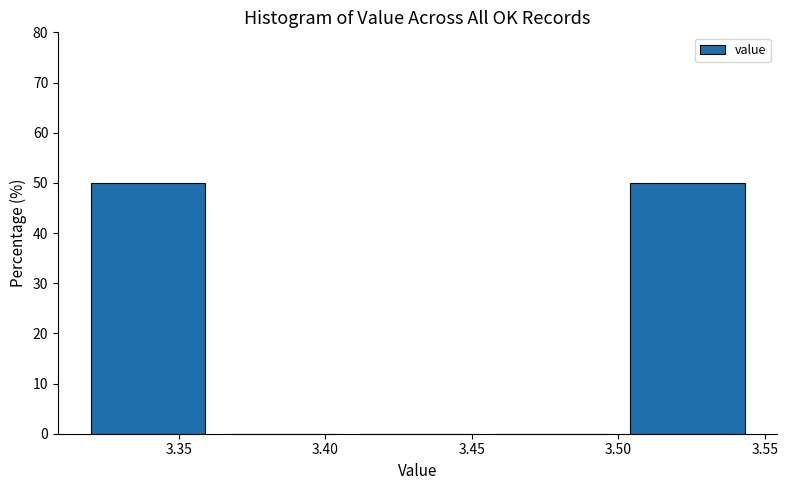

What is the height of the bar covering 3.320 to 3.366 on the x-axis? Neither the bar edges nor the heights are printed on the chart, so give them approximately, as read against the axes.

50